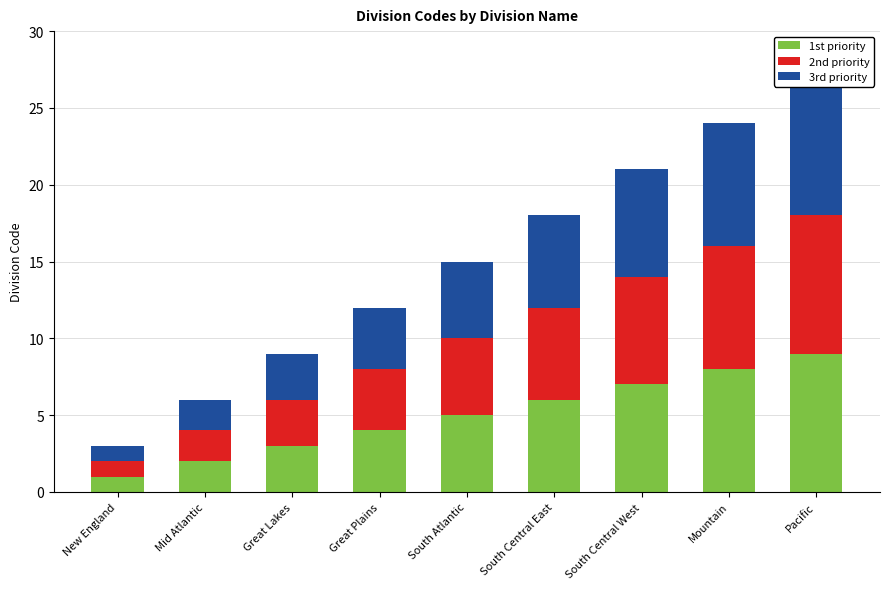

What is the maximum value for 1st priority?

9